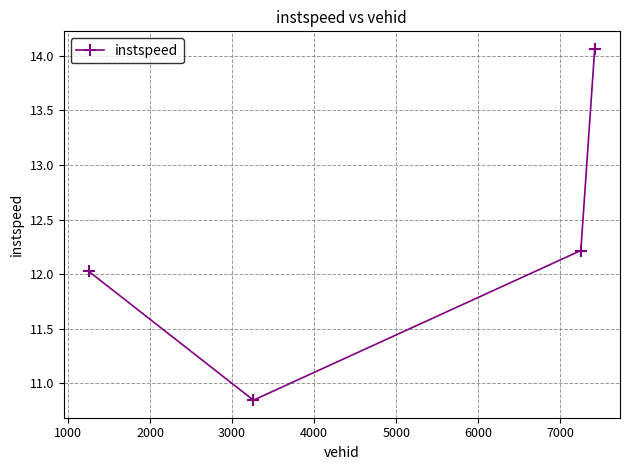

How many interior local valleys (lower than both neighbors) does the data have?

1